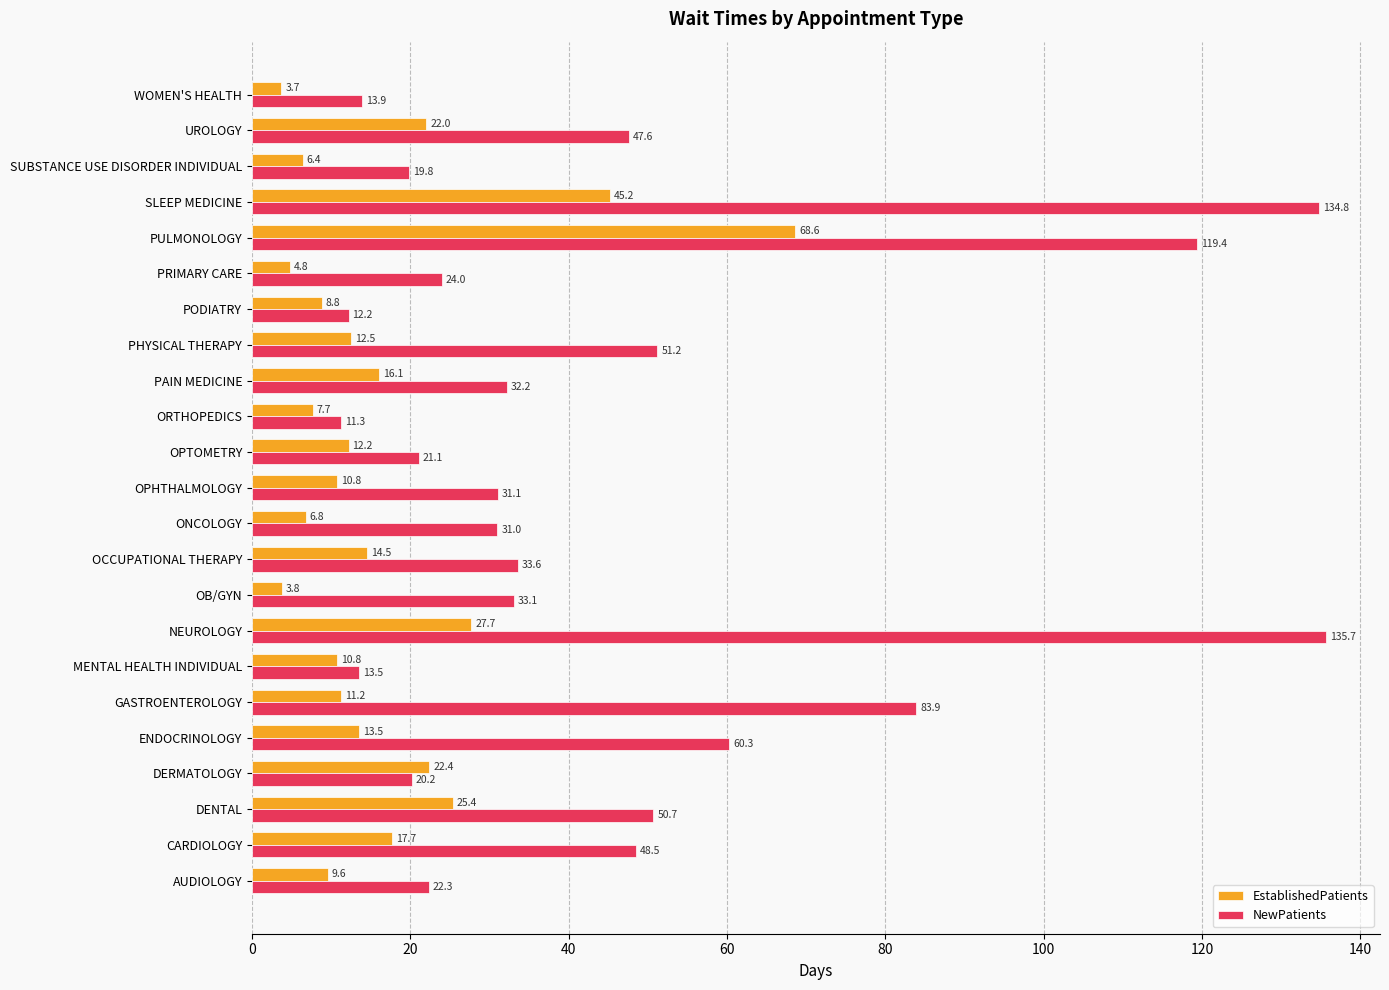

Read the NewPatients value at NEUROLOGY.

135.7